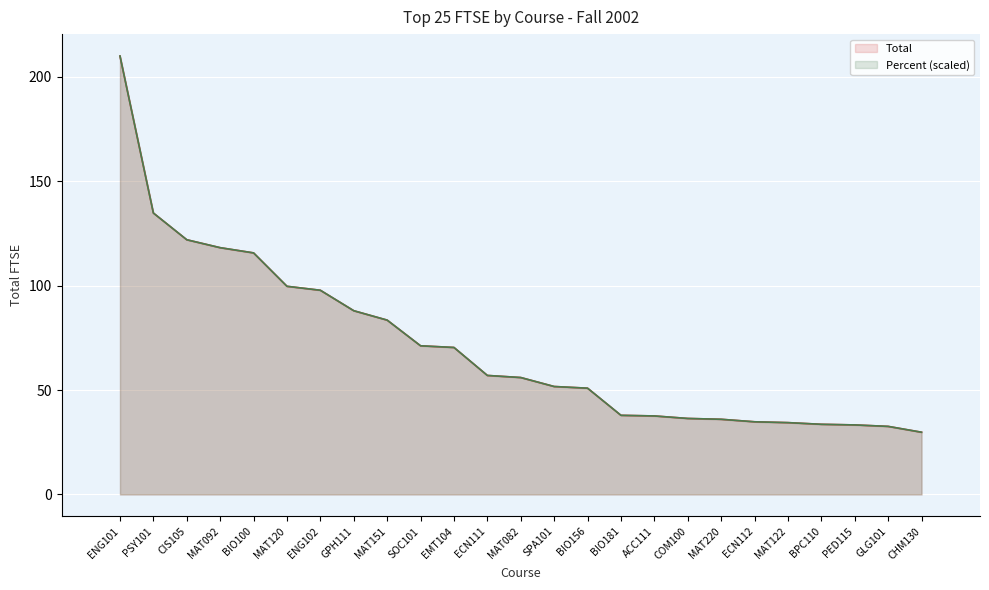

How many times do Percent and Total cross each other?

3